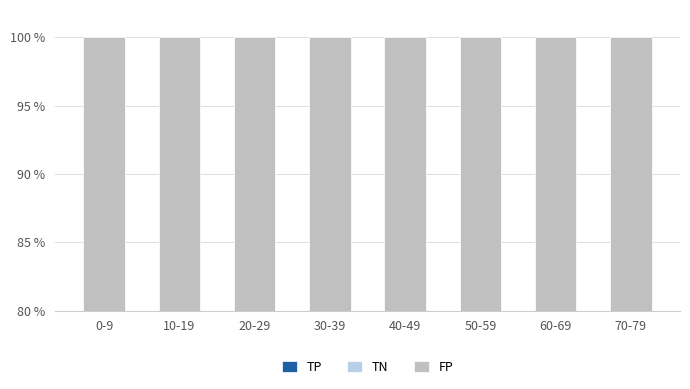

Where does the TP series first go above 9?

0-9